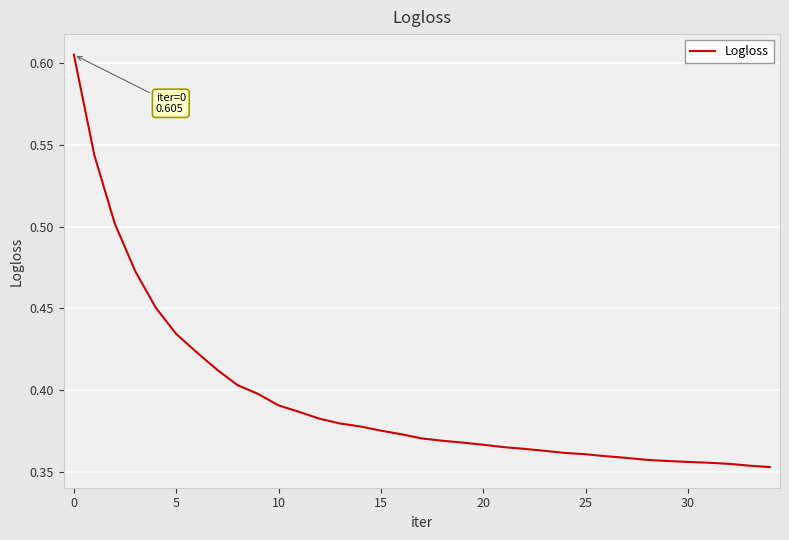

What is the difference between the second highest and second lowest values?

0.2